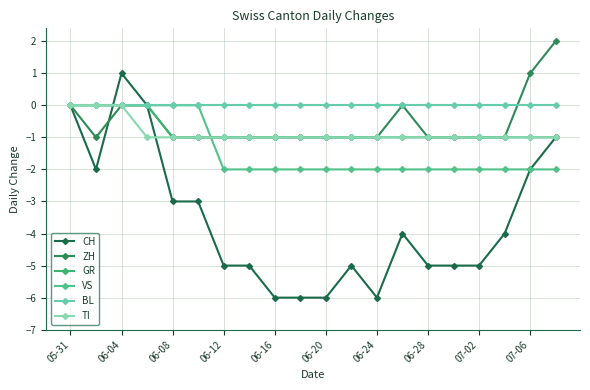

How many data points does each series have?

20